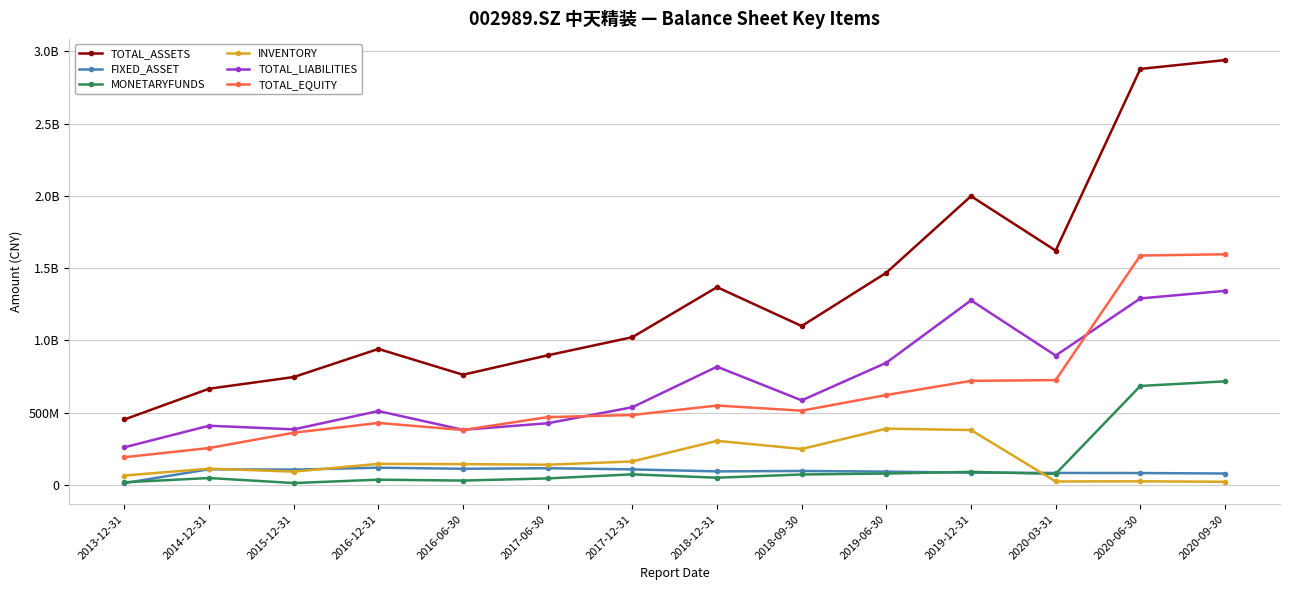

Is this an area chart (filled region under the line)?

No